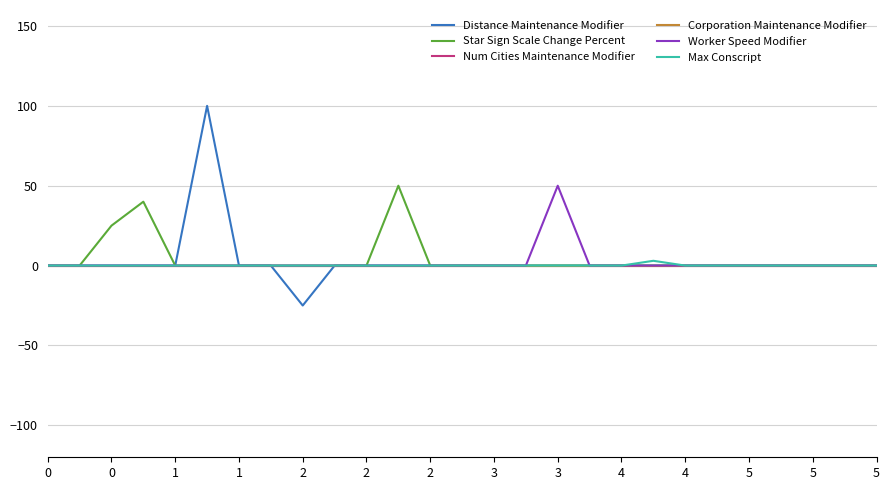

True or false: Num Cities Maintenance Modifier and Star Sign Scale Change Percent intersect in this chart.

False